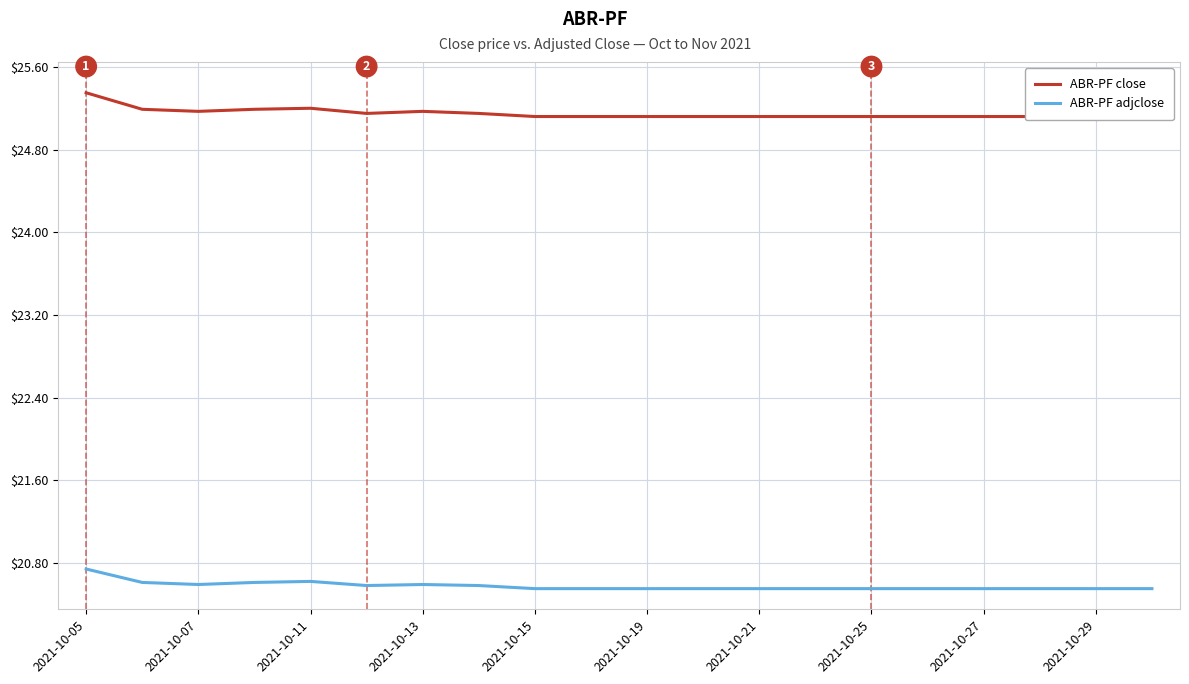

True or false: ABR-PF adjclose has a value of 9.1 at 2021-10-25.

False